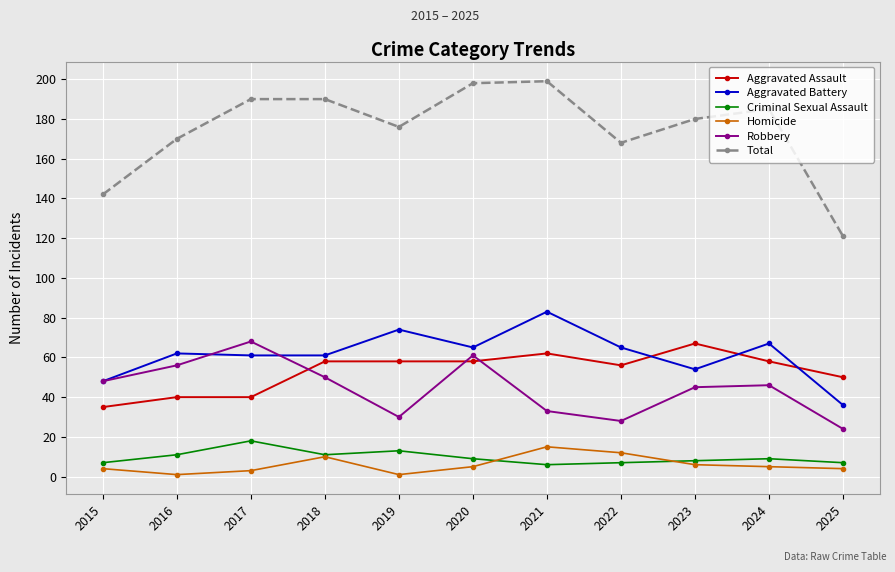

True or false: Aggravated Assault and Aggravated Battery cross at least once.

True